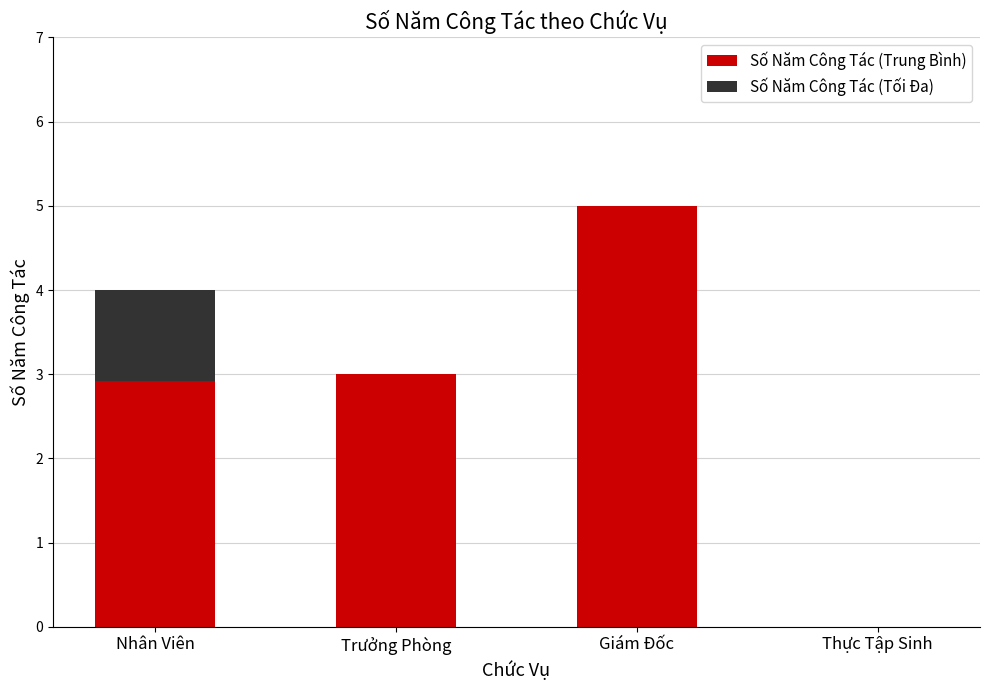

What is the sum of the Số Năm Công Tác (Trung Bình) values at Giám Đốc and Thực Tập Sinh?

5.0